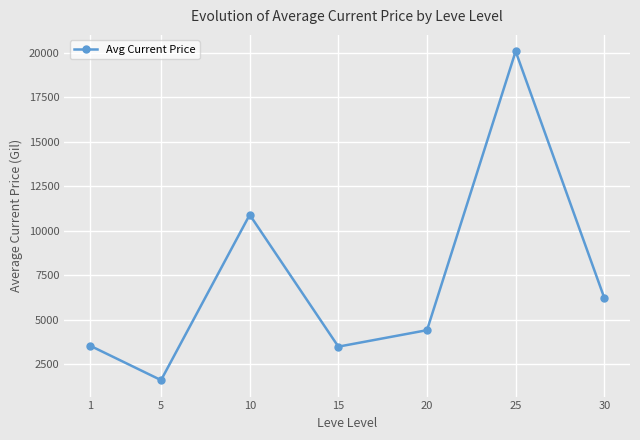

Count the number of data series in this chart.

1